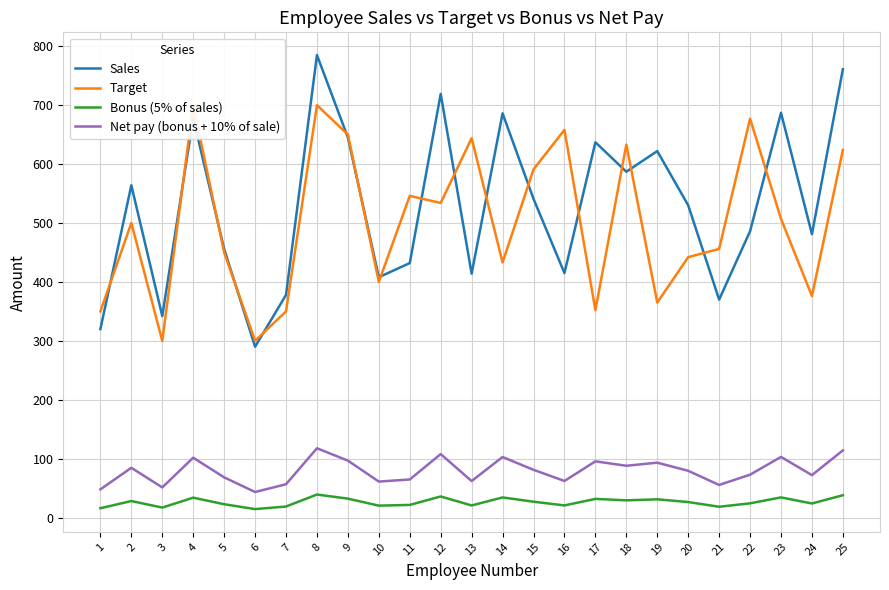

Which series has the largest range (max minus min)?

Sales